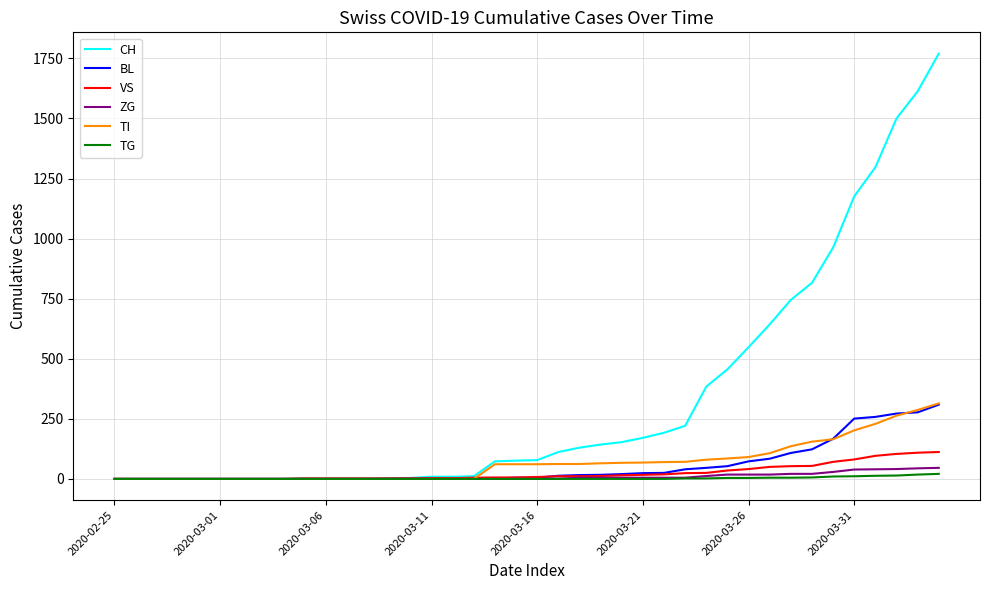

Which series has the largest total across all categories?

CH